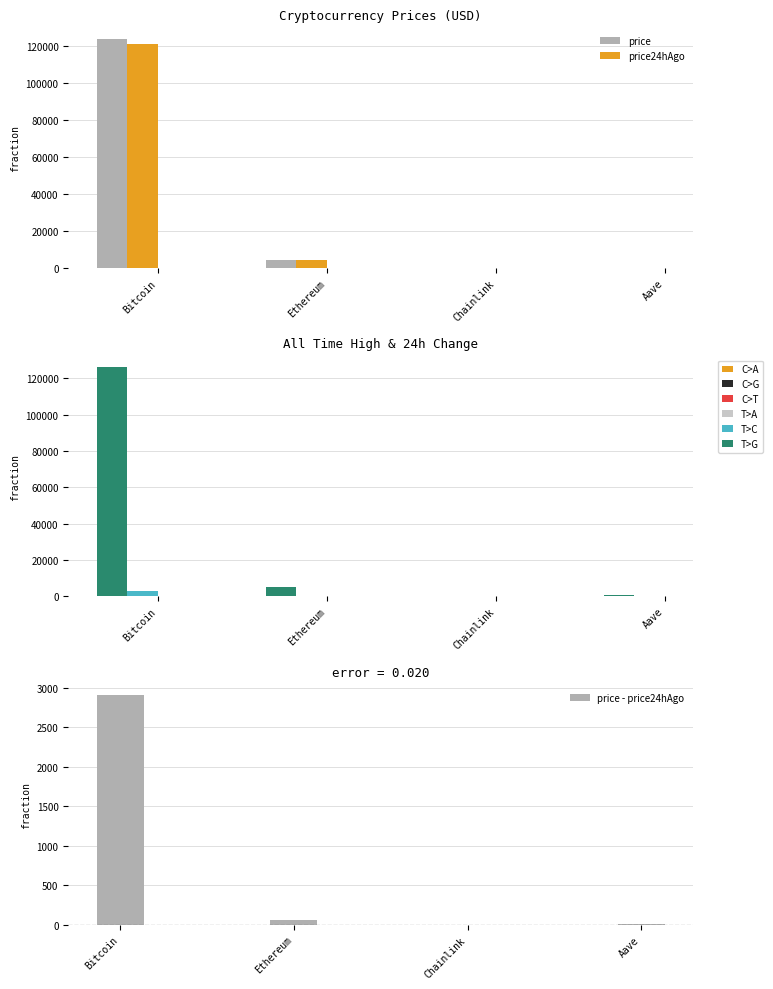

How many data points in price are less than 4524?

2